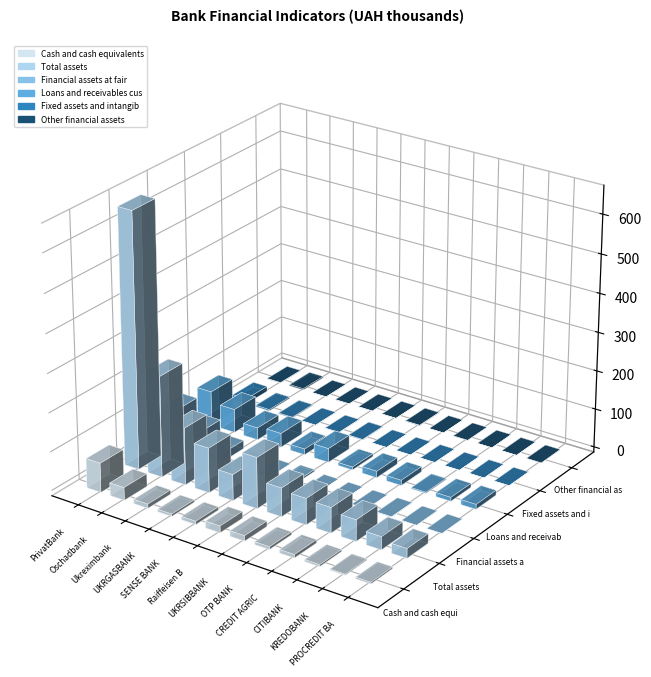

What is the difference between the maximum and minimum values in the Other financial assets series?

3282851.5